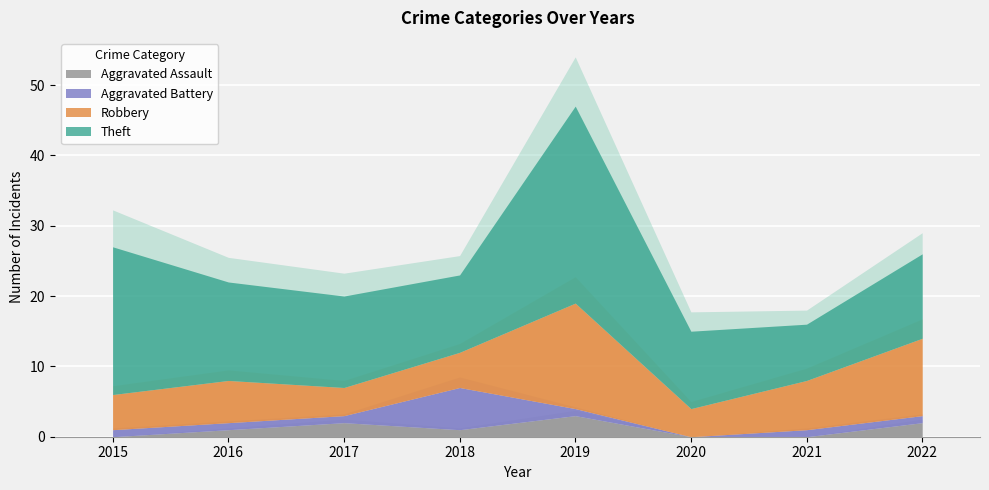

Reading left to right, transcribe all the data shown in this chart.

Aggravated Assault: 2015=0	2016=1	2017=2	2018=1	2019=3	2020=0	2021=0	2022=2
Aggravated Battery: 2015=1	2016=1	2017=1	2018=6	2019=1	2020=0	2021=1	2022=1
Robbery: 2015=5	2016=6	2017=4	2018=5	2019=15	2020=4	2021=7	2022=11
Theft: 2015=21	2016=14	2017=13	2018=11	2019=28	2020=11	2021=8	2022=12